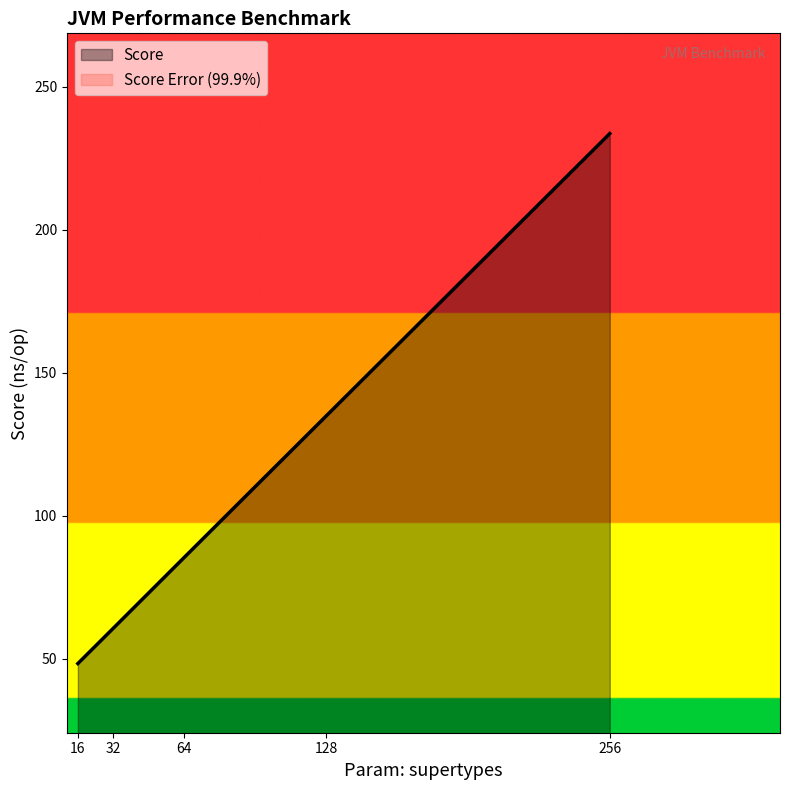

Reading left to right, what are all the values shown in this chart?

Score: 16=48.4	32=60.7	64=85.5	128=134.9	256=233.6
Score Error (99.9%): 16=0.0	32=0.0	64=0.1	128=0.2	256=0.0